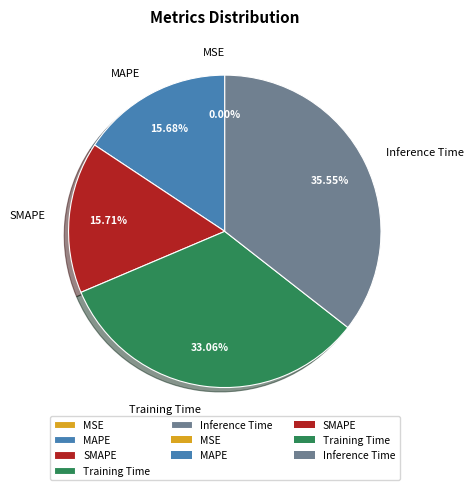

Which category has the biggest portion of the pie?

Inference Time